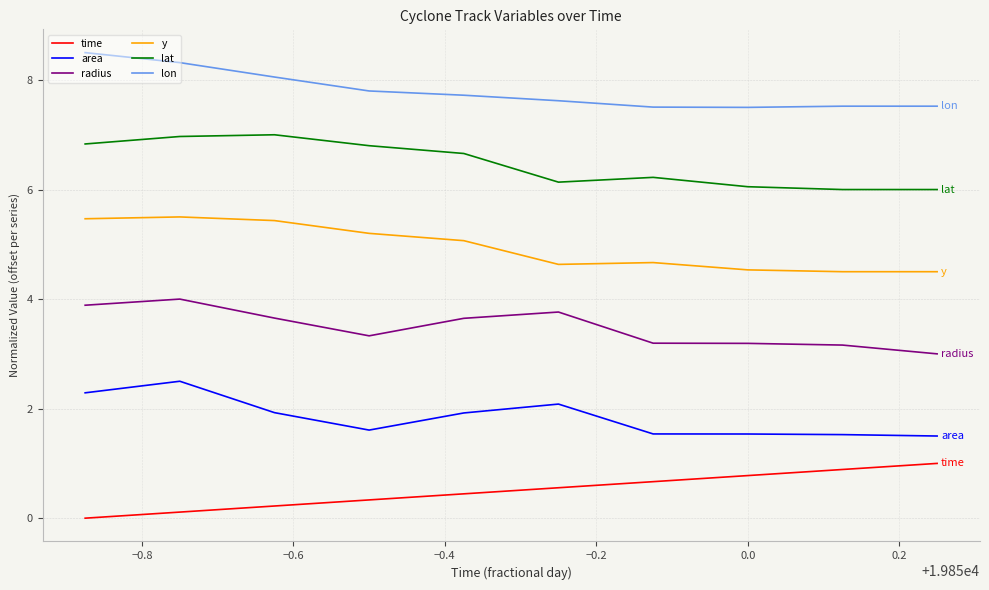

Rank the series by their average value, from highest to lowest.

lon, lat, y, radius, area, time